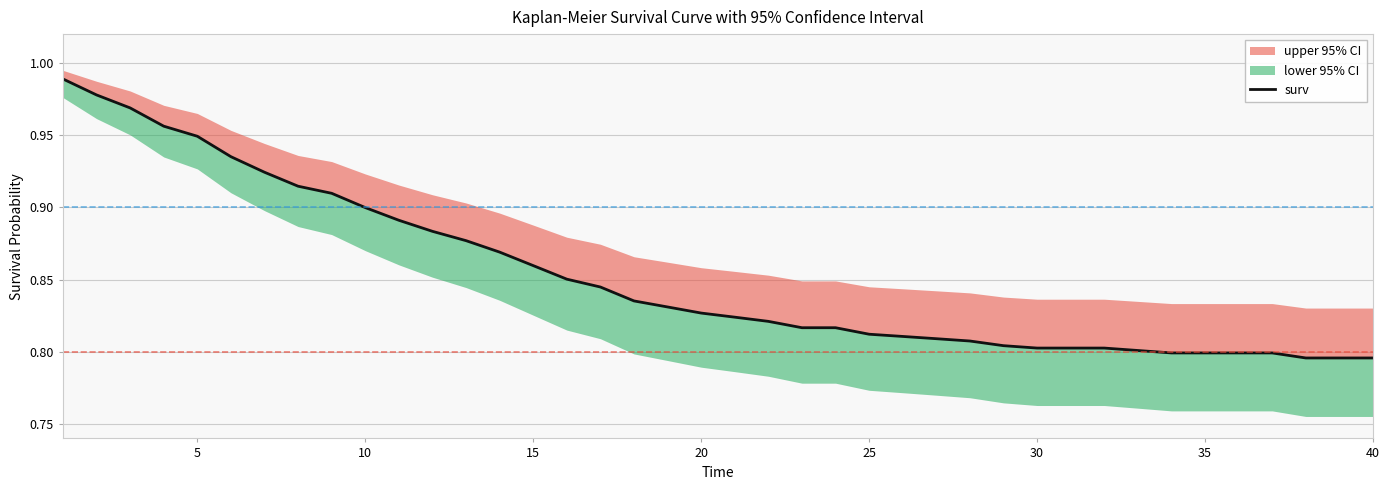

How many lines are shown in the chart?

1